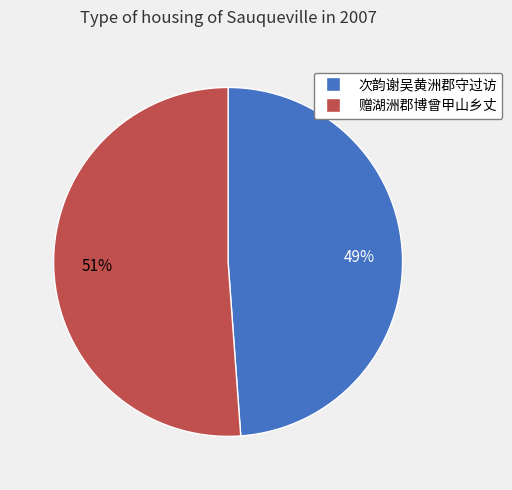

To the nearest percent, what percentage of the pie is 赠湖洲郡博曾甲山乡丈?

51%